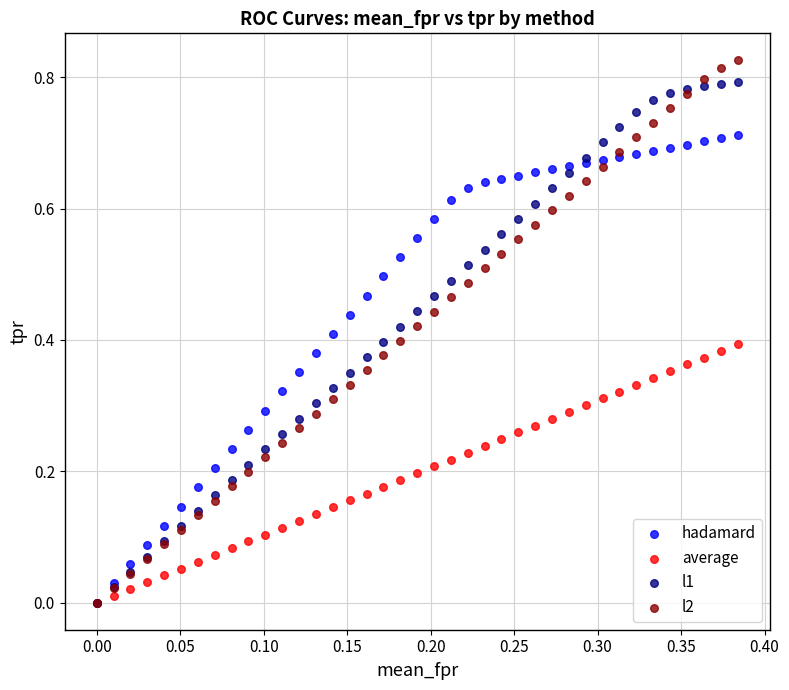

What are all the series names shown in the legend?

hadamard, average, l1, l2